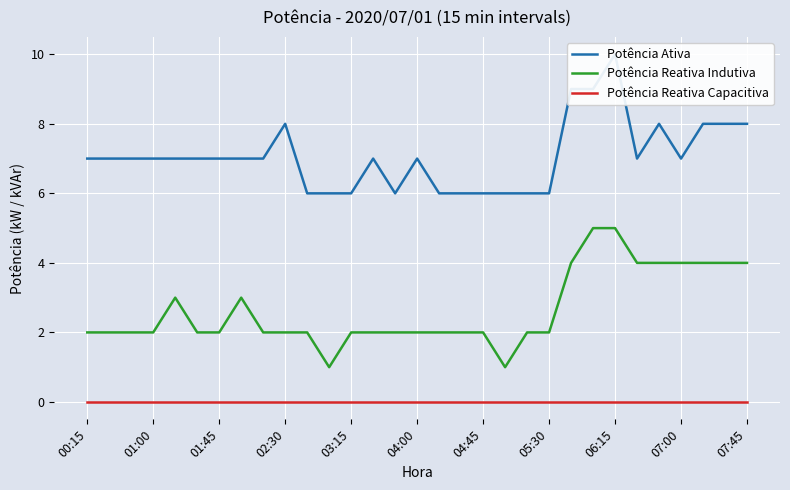

True or false: Potência Reativa Capacitiva has more than 1 interior local peaks.

False